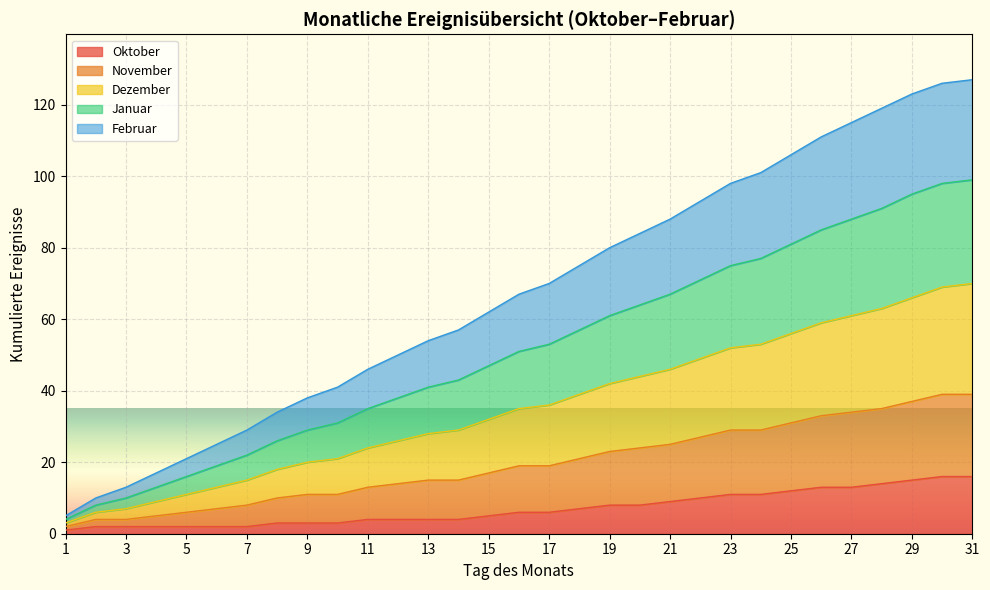

True or false: Dezember has more than 2 interior local peaks.

False